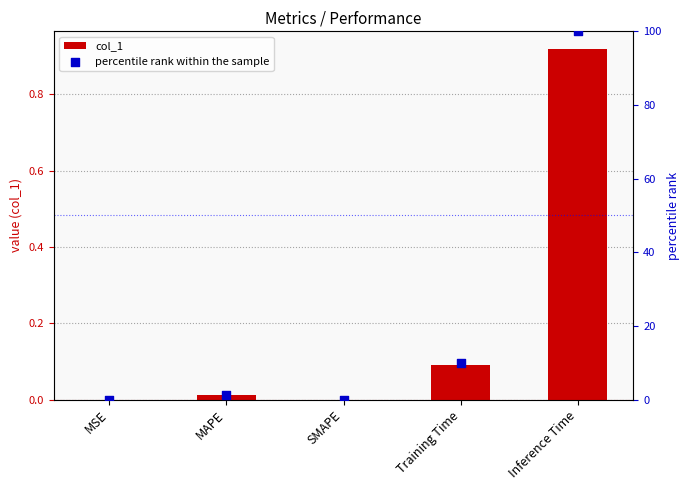

At which category is the sum across all series the highest?

Inference Time